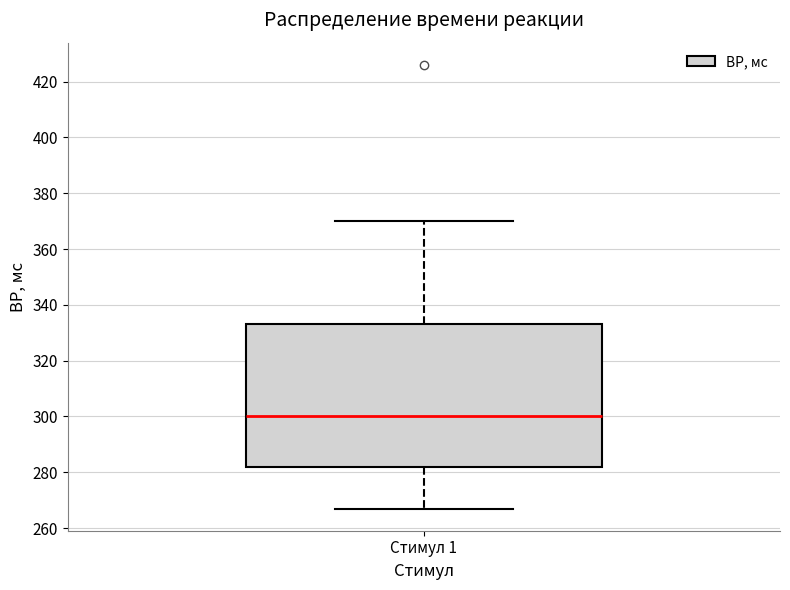

Read this box plot against the y-axis: the position of the median line, the range covered by the box, and the ends of both whiskers. The values are not printed on the chart, so give them approximately, as read against the axis.

median 300, box 282 to 334, whiskers 268 to 370